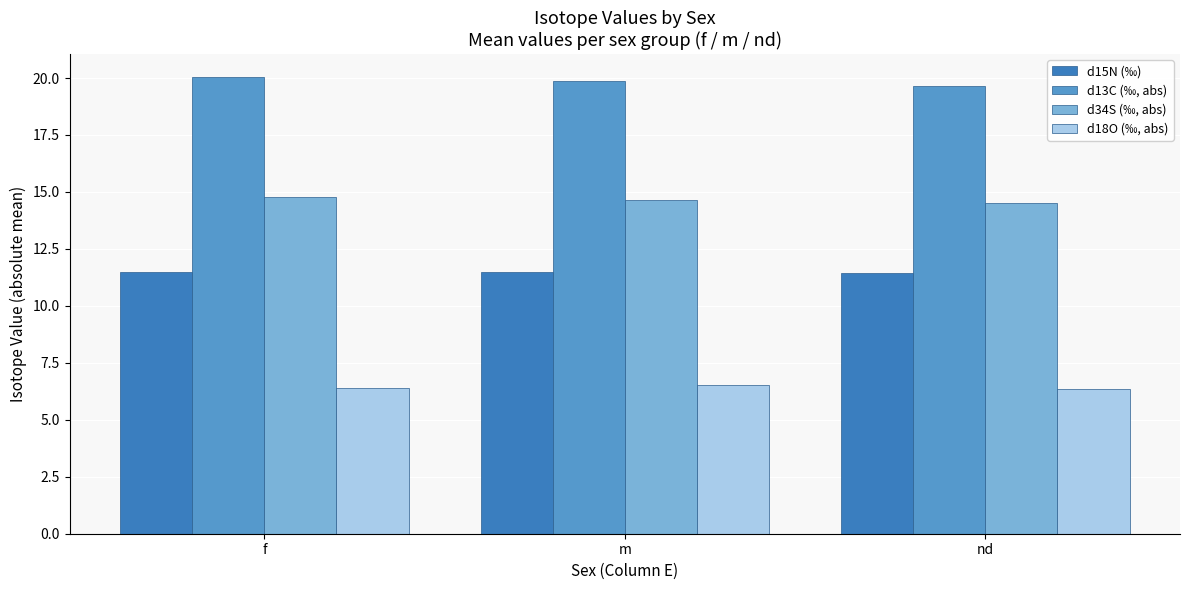

Which series has the largest total across all categories?

d13C (‰, abs)